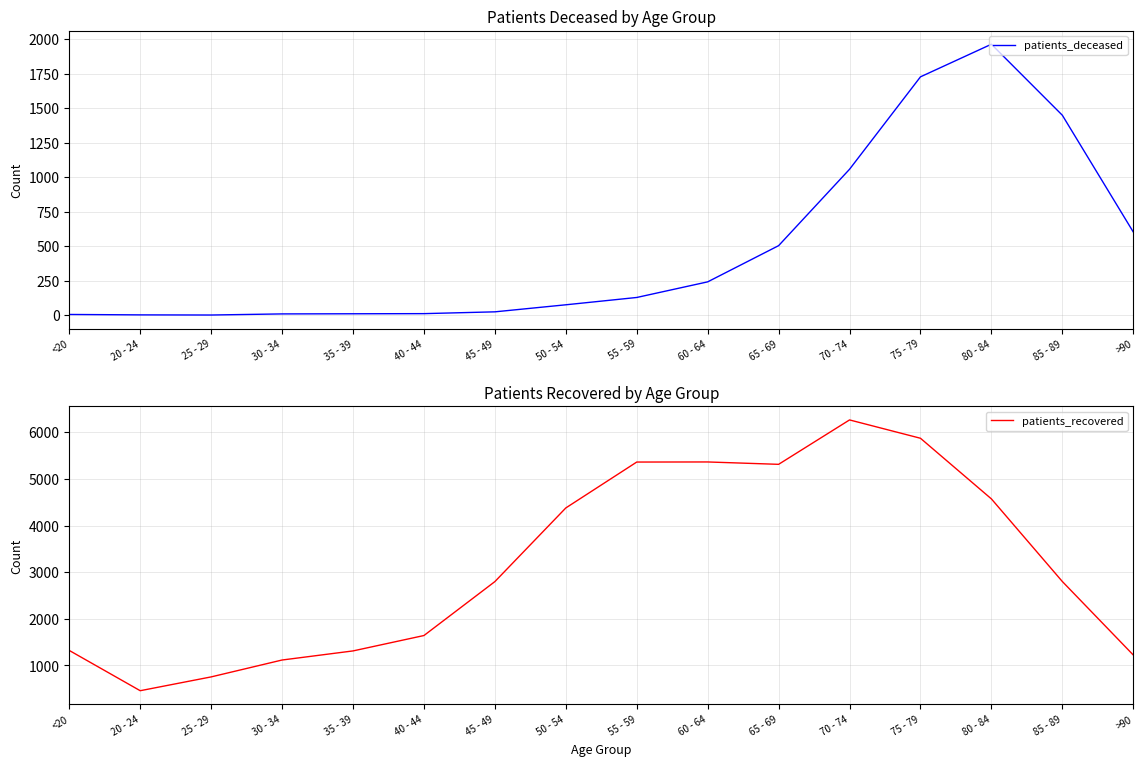

Which series changed the most between 50 - 54 and 85 - 89?

patients_recovered